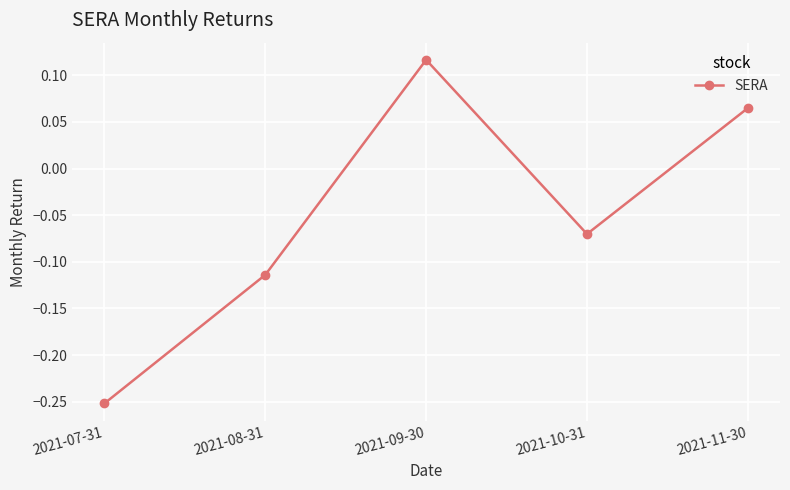

What is the difference between the maximum and minimum values?

0.4